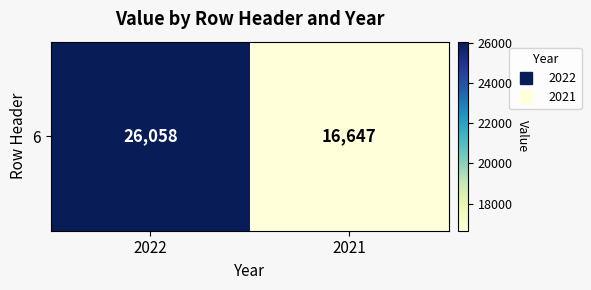

At which category does the chart reach its peak across all series?

2022